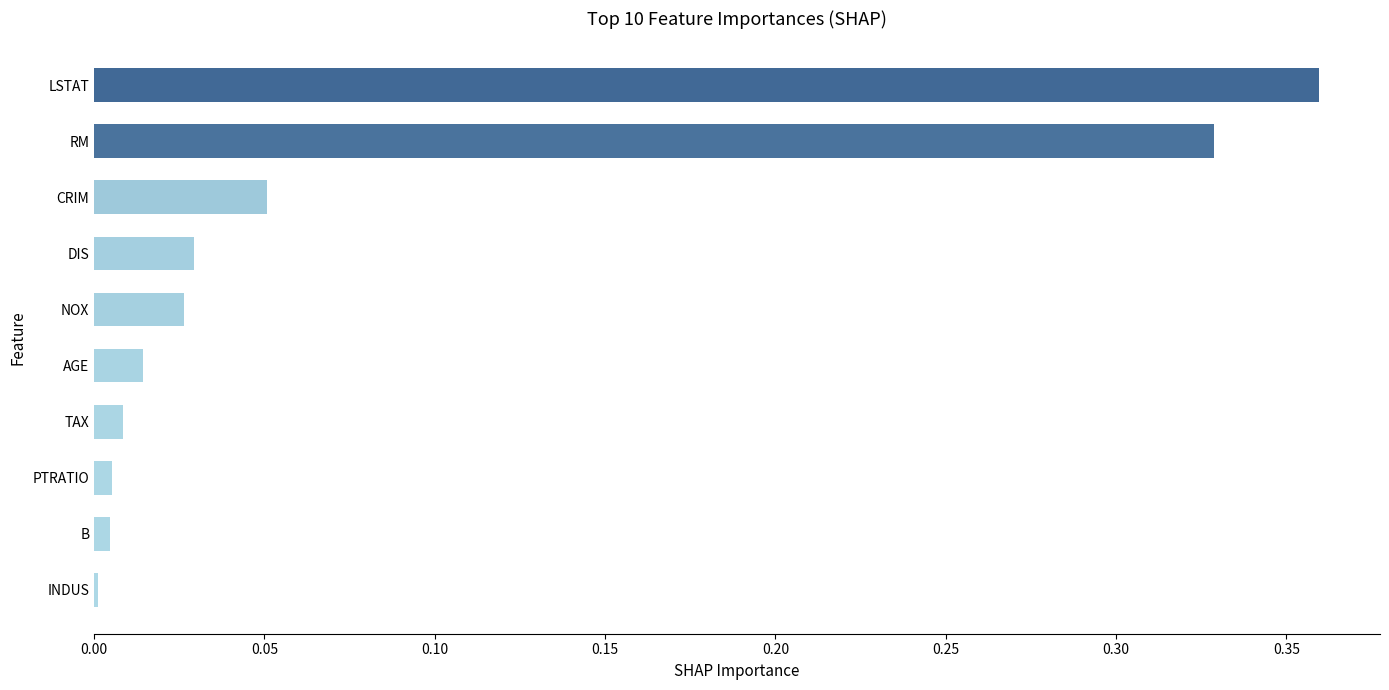

How many distinct data groups are displayed?

1